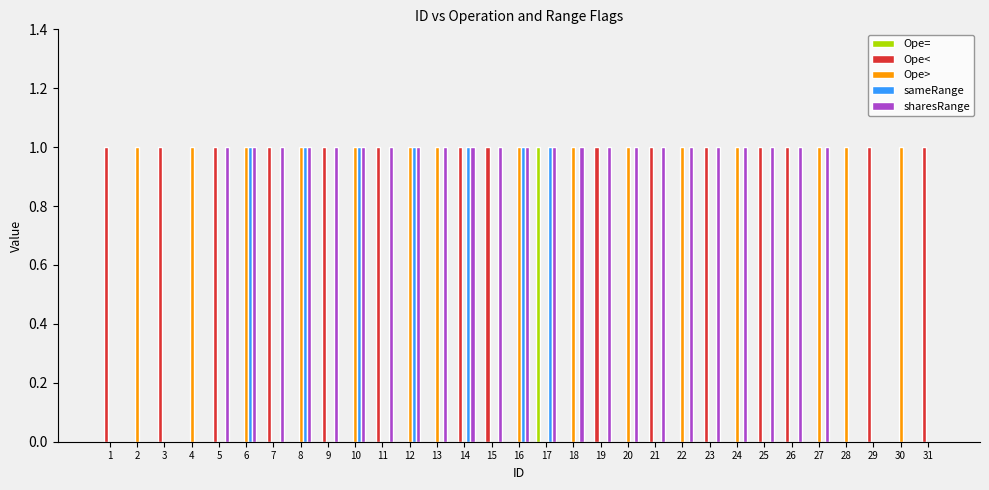

Does the chart contain stacked bars?

No